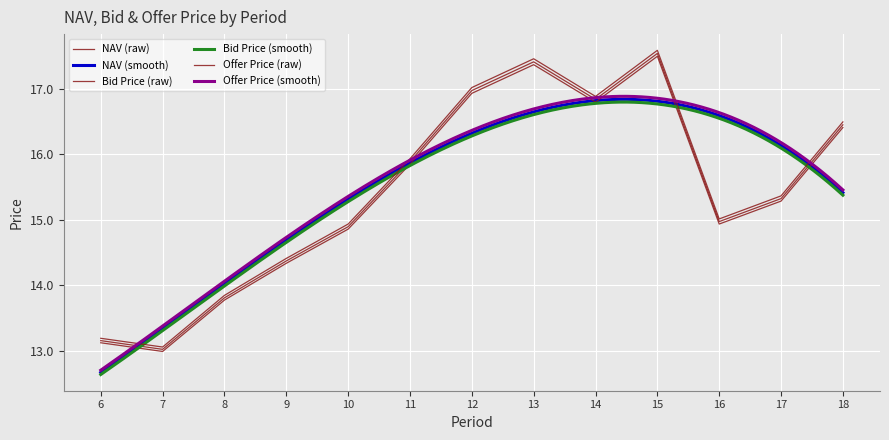

What is the difference between the maximum and minimum values in the Bid Price series?

4.5